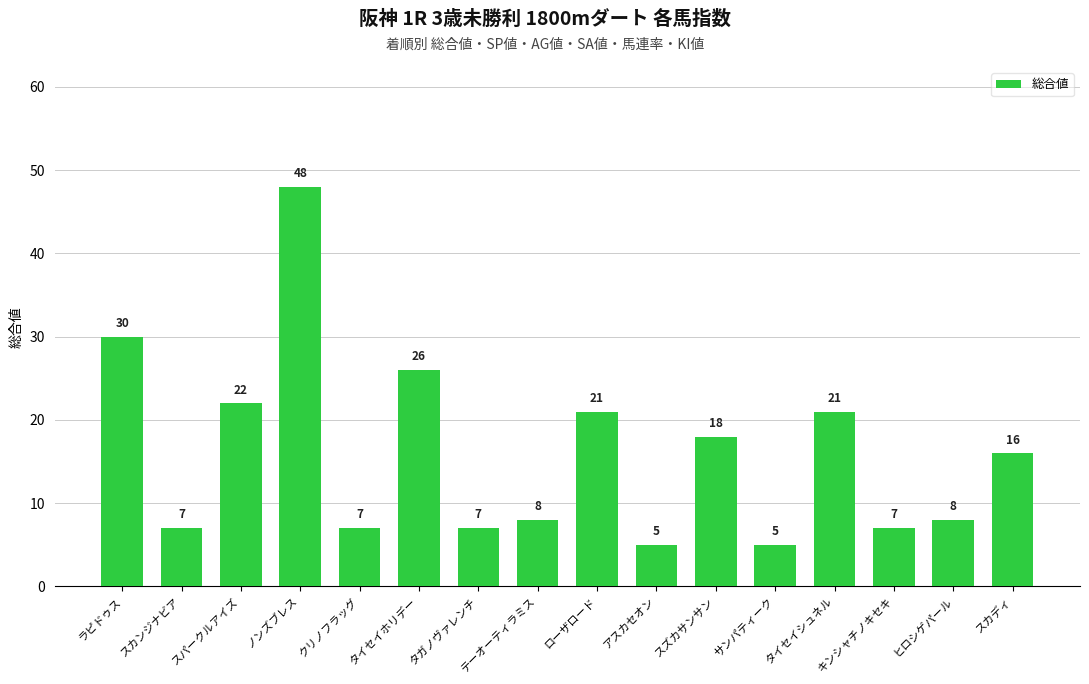

Are the bars grouped side by side (vs. stacked)?

No